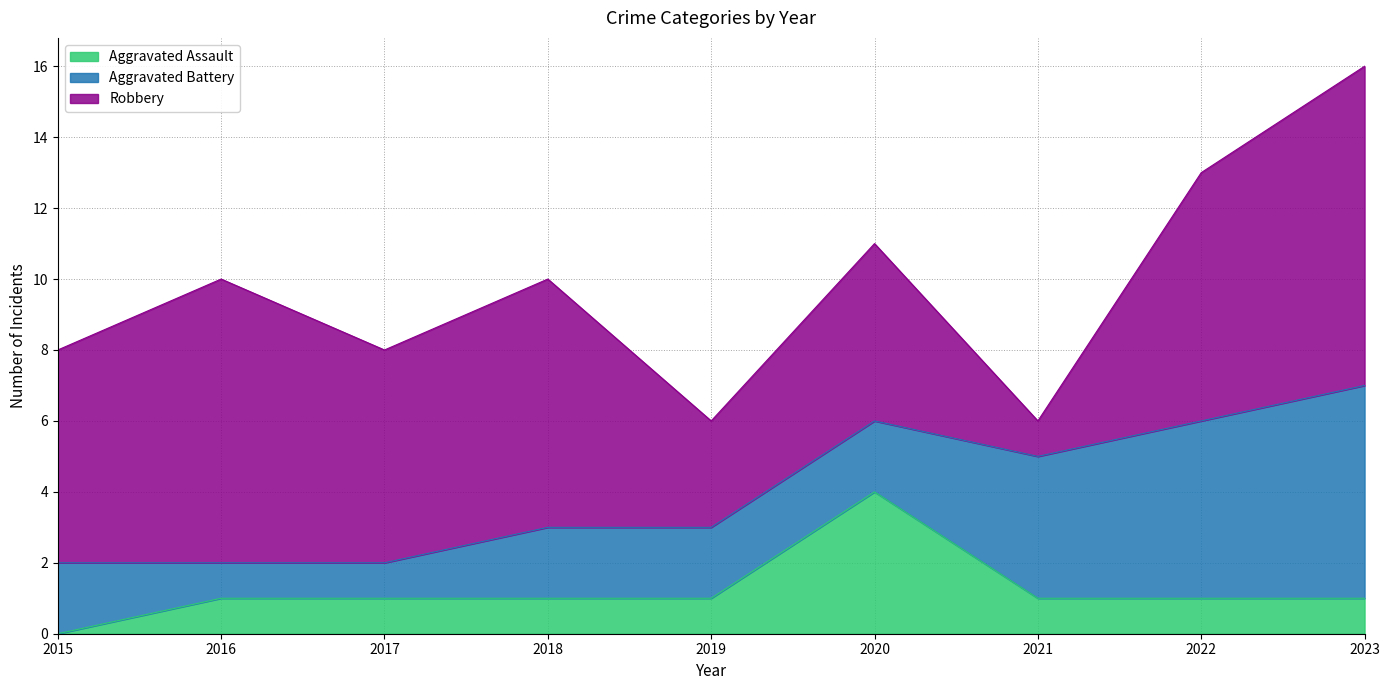

At which label does Aggravated Assault reach its peak?

2020